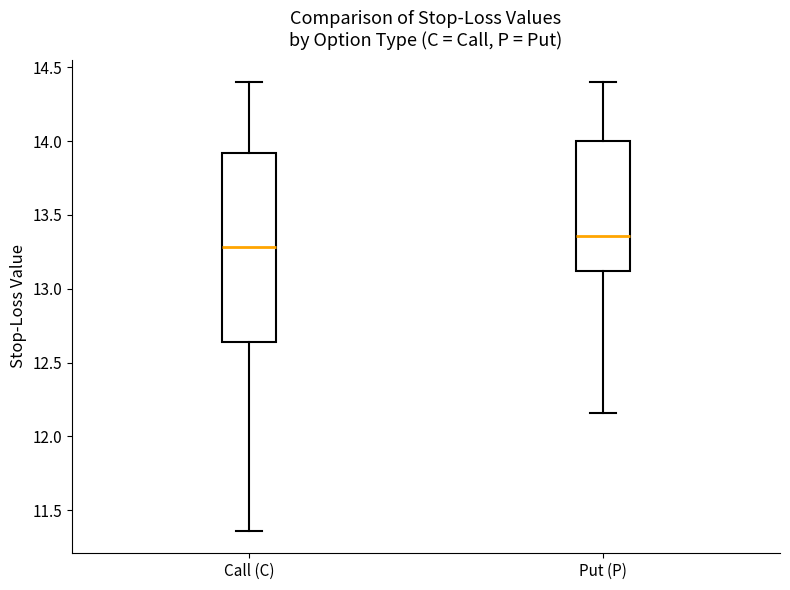

Reading left to right, transcribe this box plot: for each box, give where its median line is, the range the box spans, and where its two whiskers end, as read against the y-axis. The values are not printed on the chart, so give them approximately, as read against the axis.

Call (C): median 13.30, box 12.65 to 13.90, whiskers 11.35 to 14.40
Put (P): median 13.35, box 13.10 to 14.00, whiskers 12.15 to 14.40